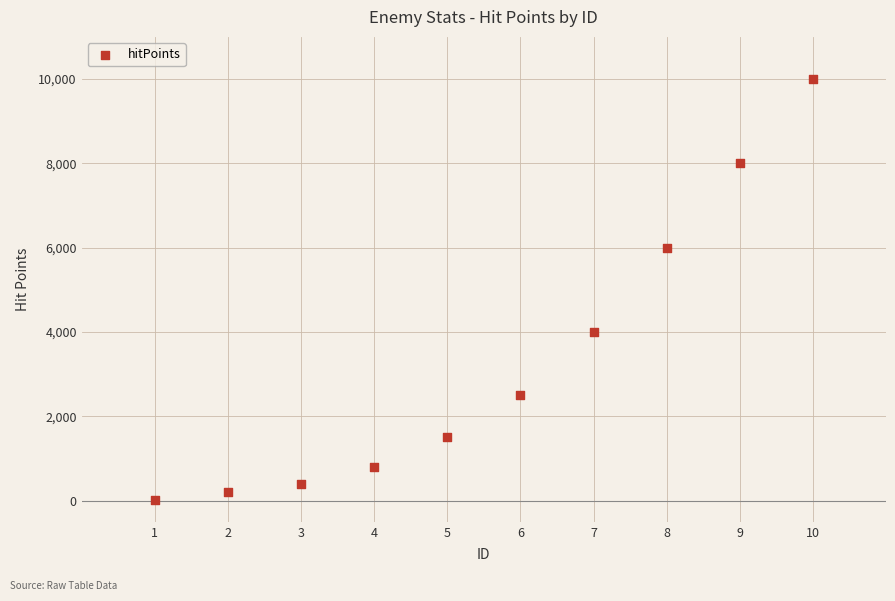

What is the range of X values (max minus min)?

9